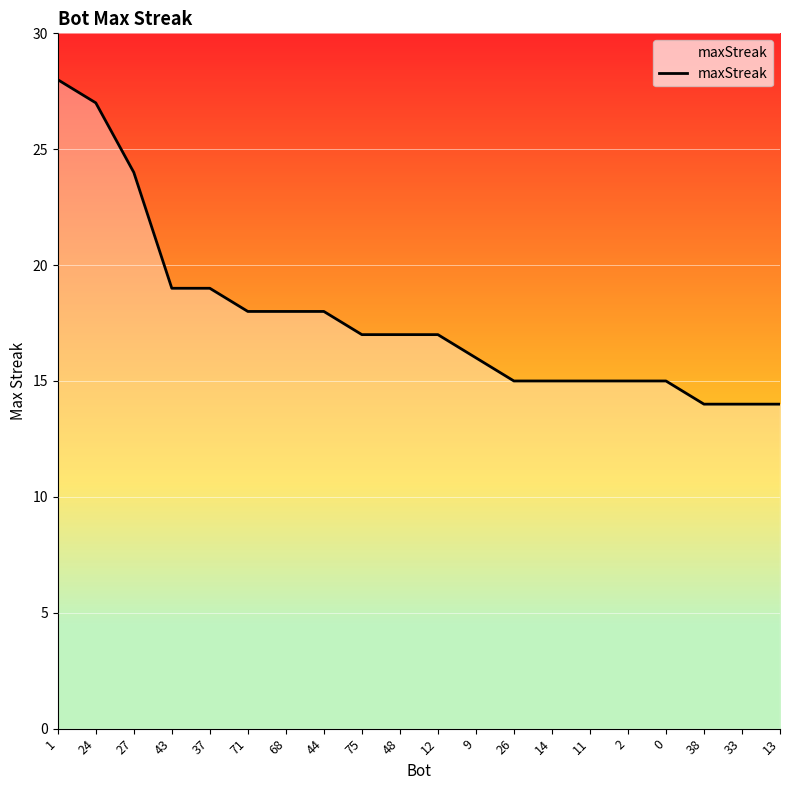

What is the change in value from 71 to 33?

-4